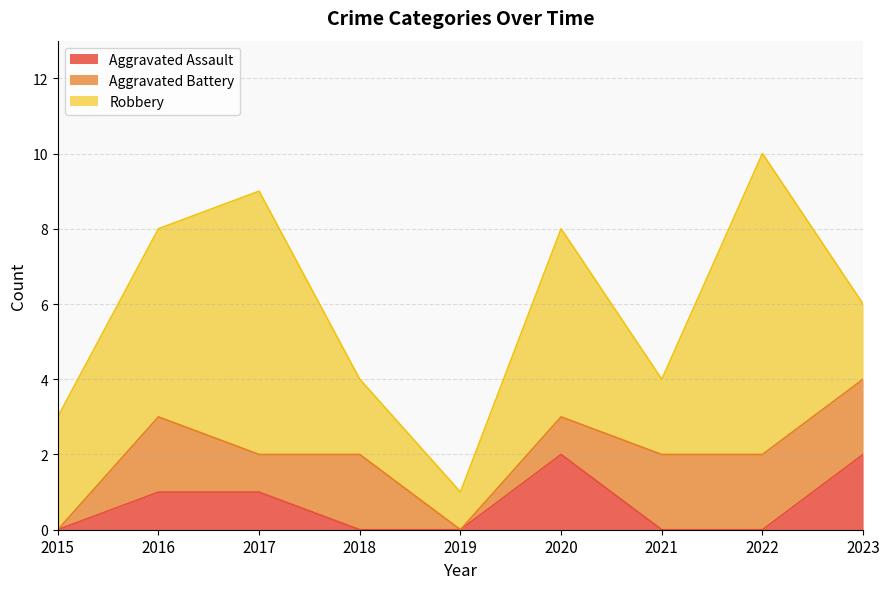

True or false: Aggravated Assault has a value of 0 at 2021.

True